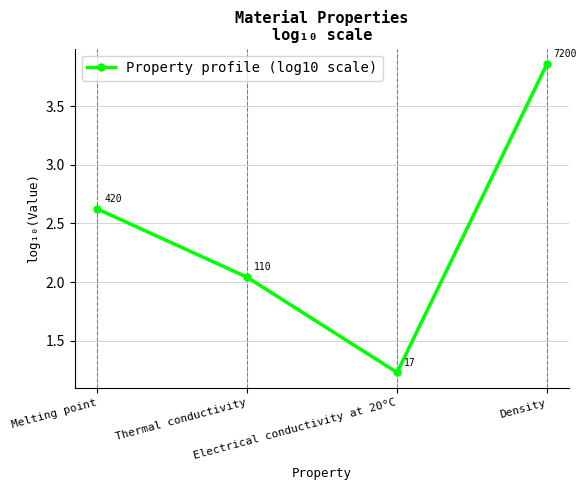

Where is the data nearest to the value 2?

Thermal conductivity